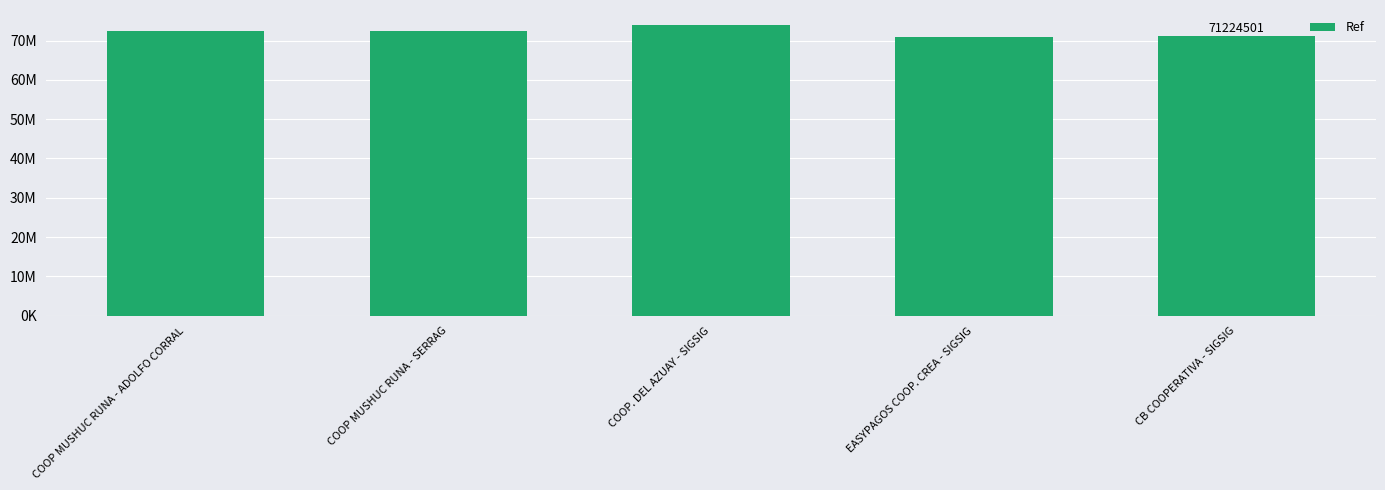

Does the chart contain any negative values?

No